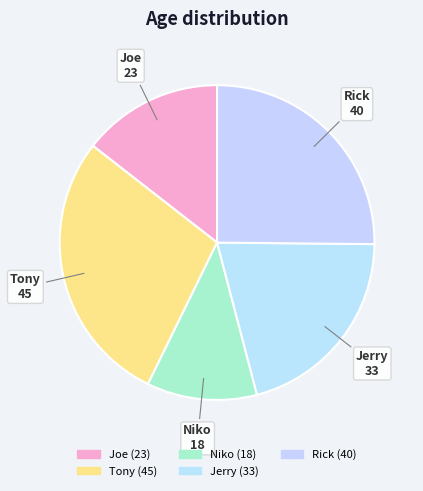

How many segments does this pie chart have?

5